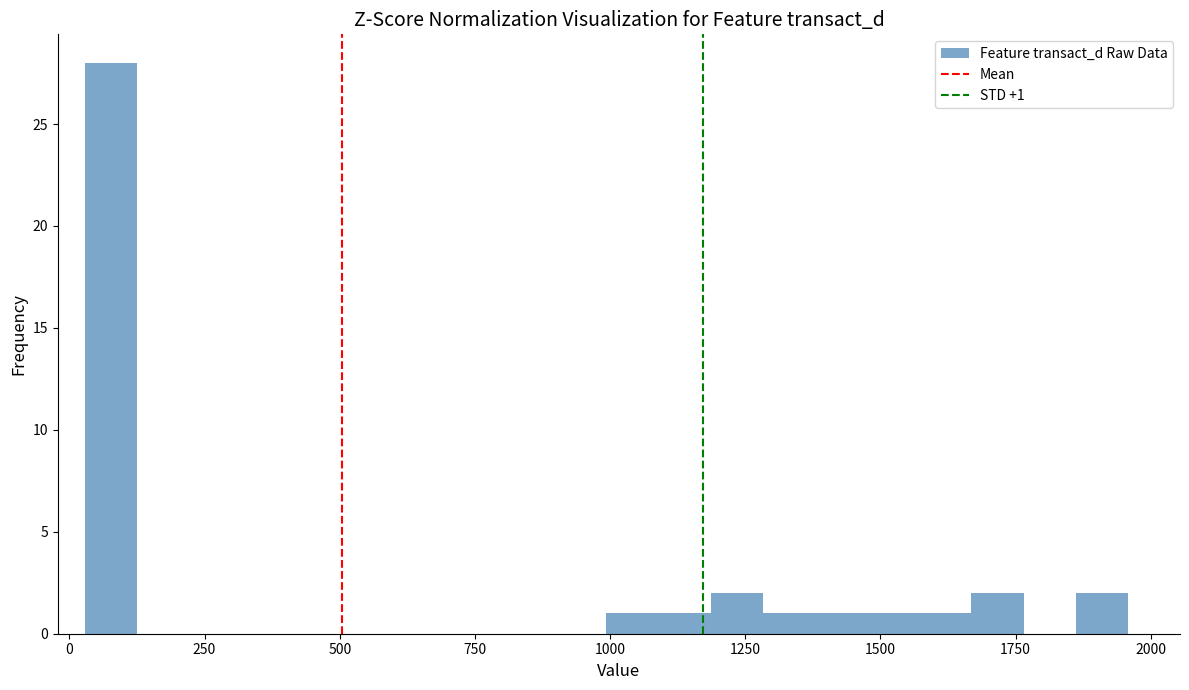

Read against the x-axis, roughly where is the centre of the tallest bar?

100